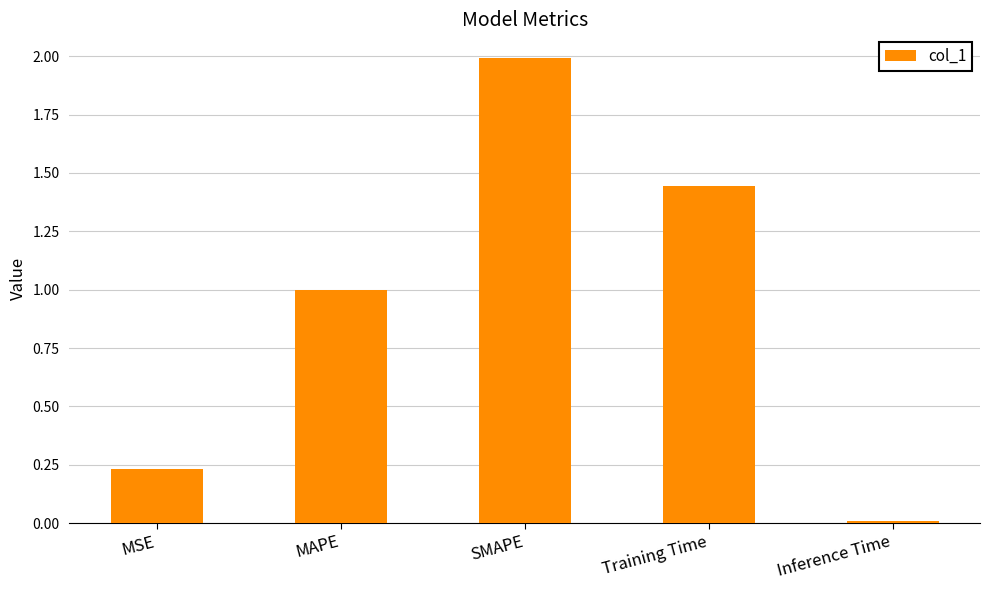

Rank the categories by value from lowest to highest.

Inference Time, MSE, MAPE, Training Time, SMAPE